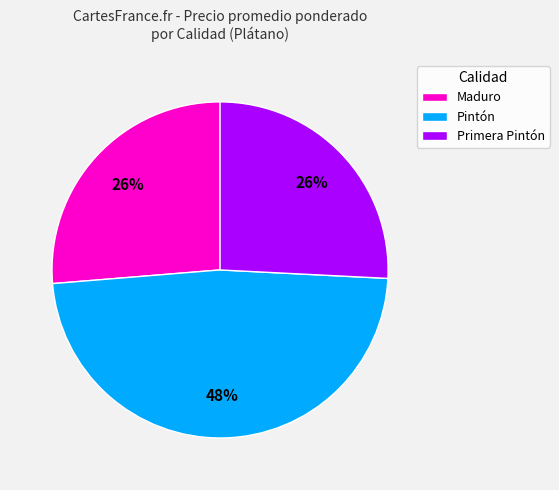

What is the ratio of the value at Primera Pintón to the value at Maduro?

1.0